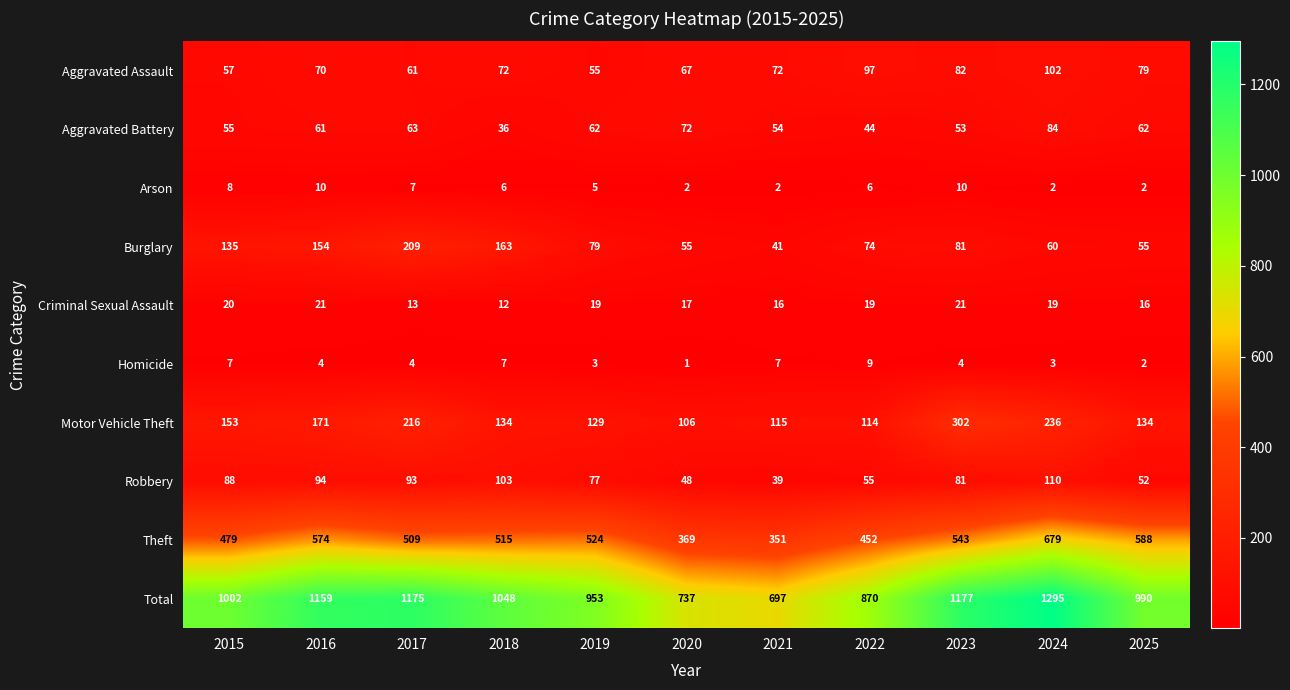

Rank the series by their maximum value, from highest to lowest.

Total, Theft, Motor Vehicle Theft, Burglary, Robbery, Aggravated Assault, Aggravated Battery, Criminal Sexual Assault, Arson, Homicide